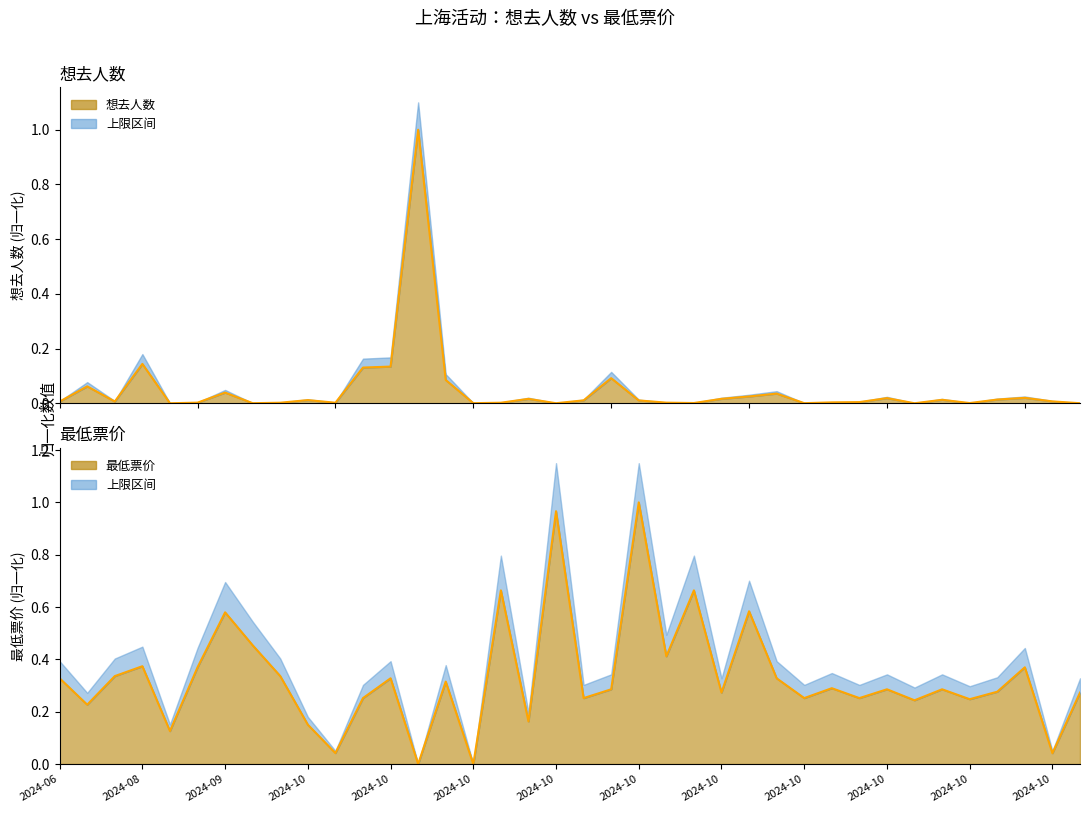

What is the difference between the highest and lowest values at 2024-08-02?

0.3